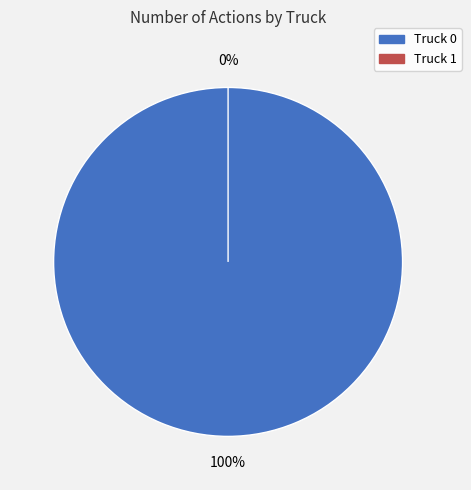

The Truck 0 slice represents 93% of the pie. True or false?

False